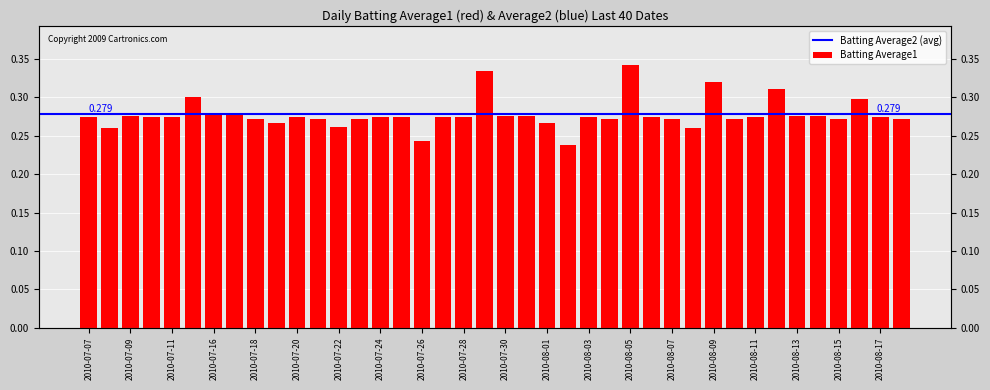

How many values are between 0 and 1?

40